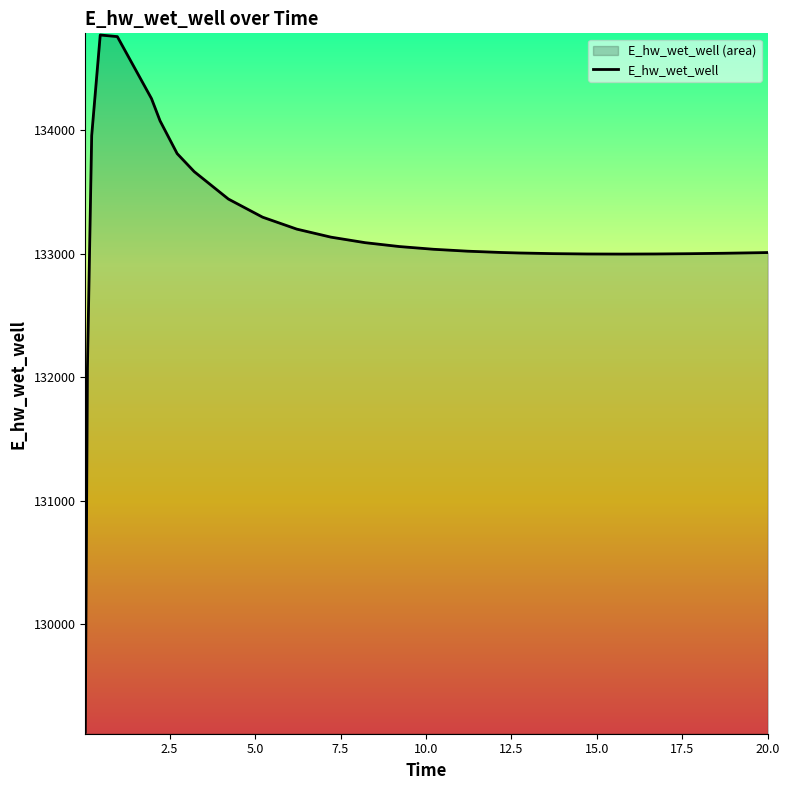

Reading left to right, extract all data points from this chart.

129124.4	132071.9	133958.1	134773.1	134760.1	134257.6	134077.6	133812.2	133665.9	133443.7	133297.0	133200.2	133135.1	133090.3	133059.0	133036.9	133021.3	133010.7	133006.9	133001.6	132998.7	132997.9	132998.8	133001.1	133004.6	133009.0	133010.4